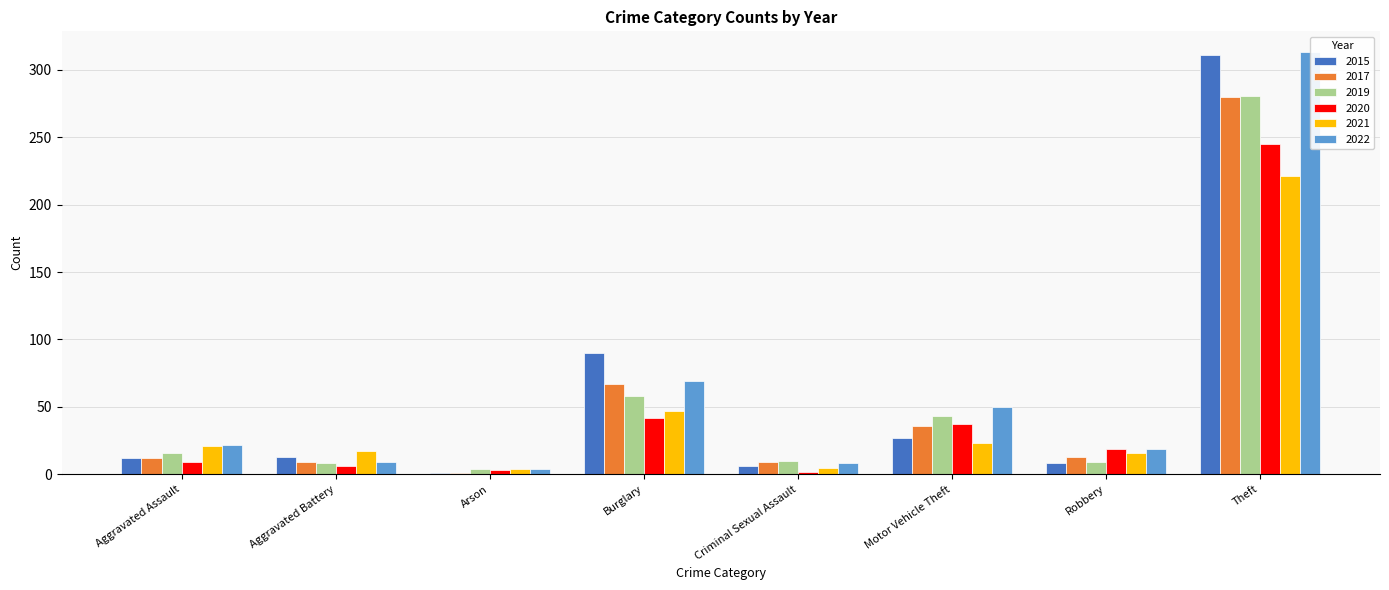

Which series has the largest total across all categories?

2022